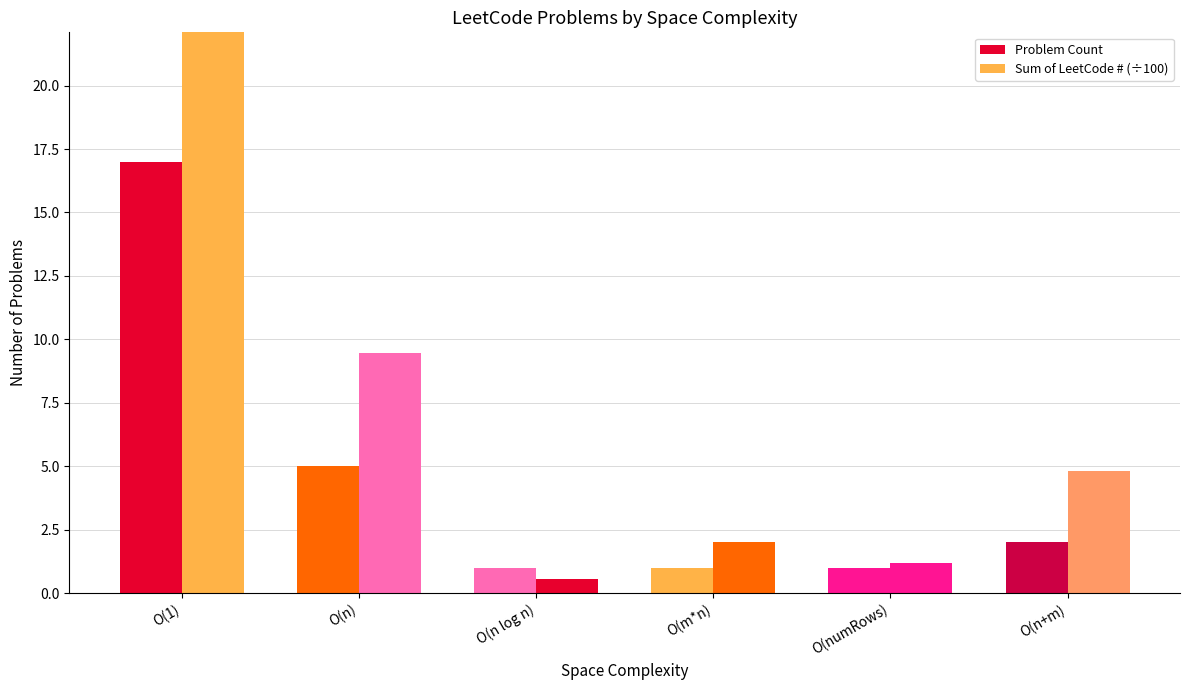

Where is Problem Count nearest to the value 9?

O(n)